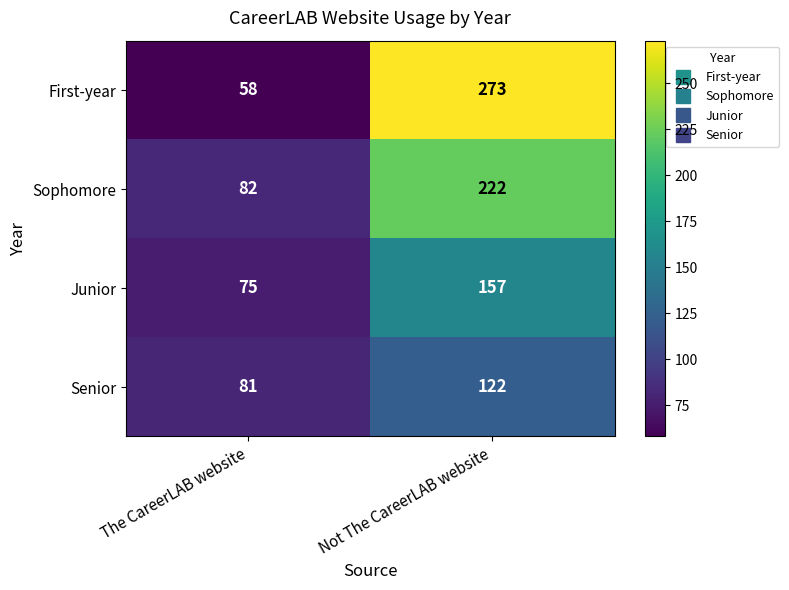

How many data points in Junior are less than 157?

1